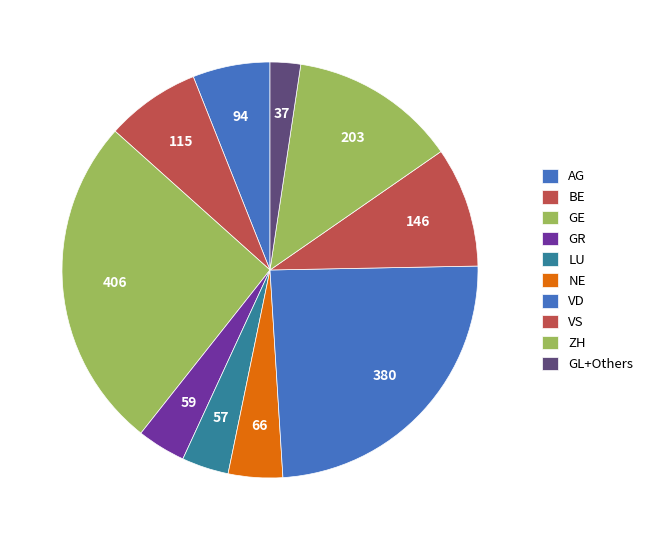

The BE slice represents 1% of the pie. True or false?

False